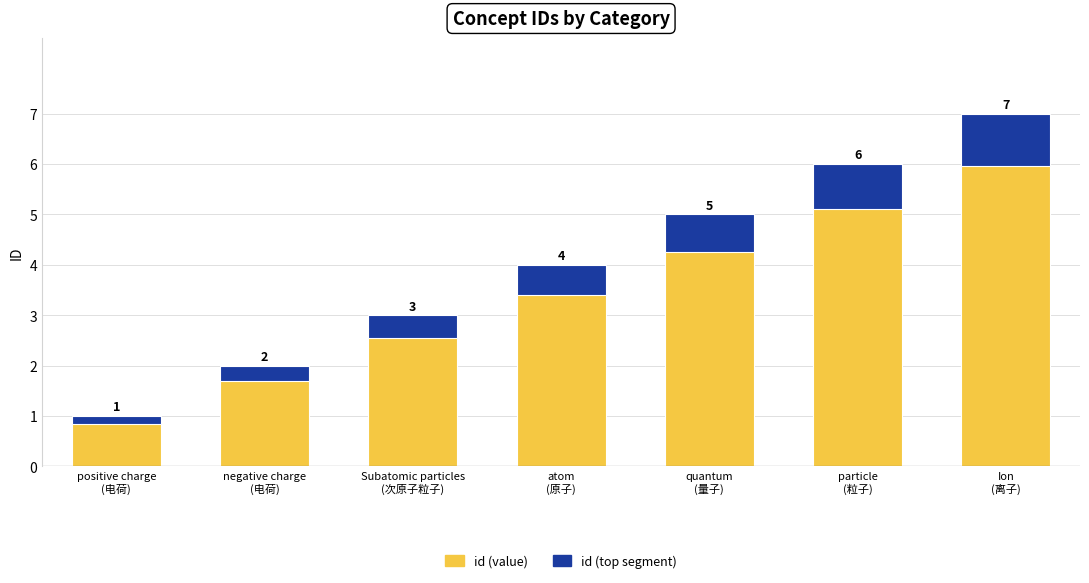

How many bars are there in total?

14